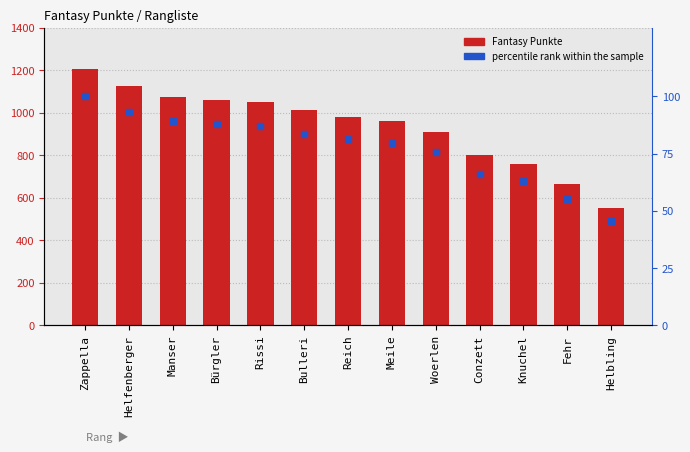

At which label does percentile rank within the sample first exceed 81?

Zappella